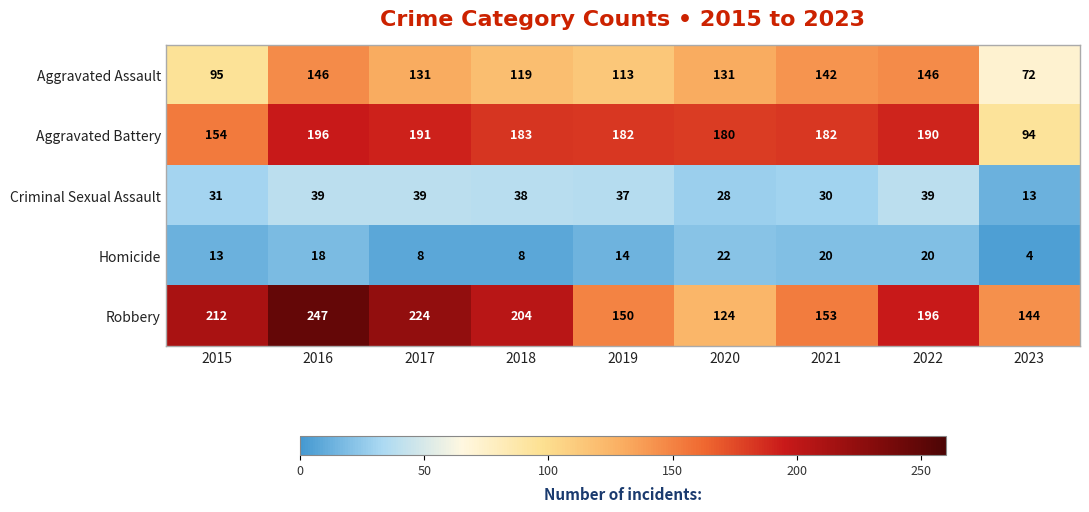

At 2016, list the series in order from smallest to largest.

Homicide, Criminal Sexual Assault, Aggravated Assault, Aggravated Battery, Robbery